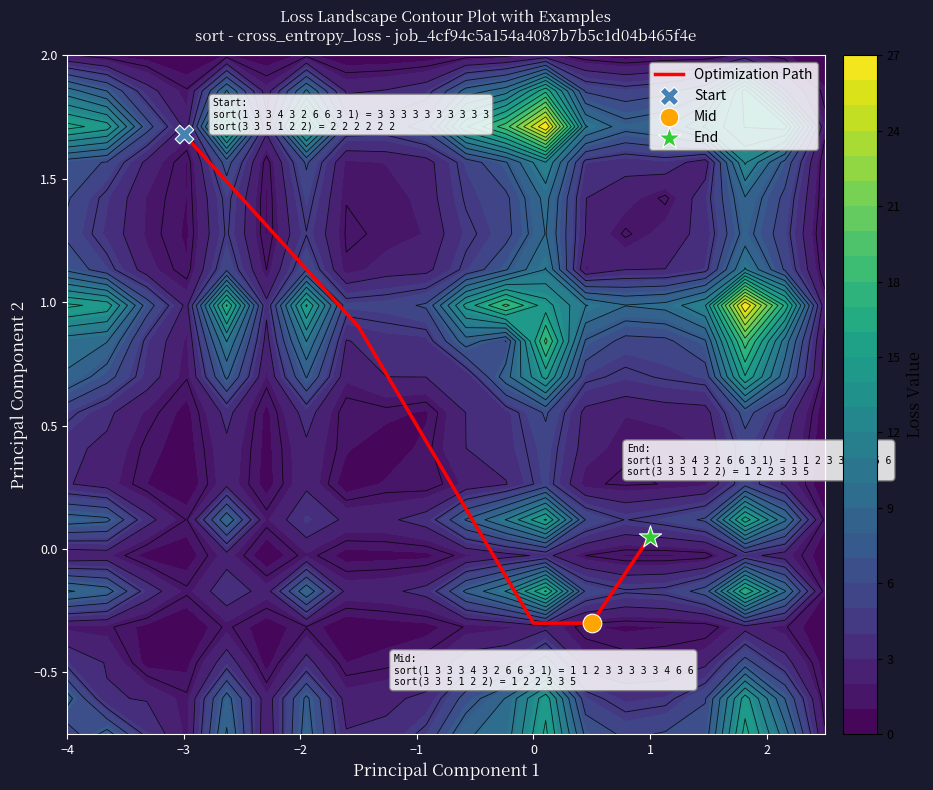

What is the minimum value for Optimization Path?

-0.3